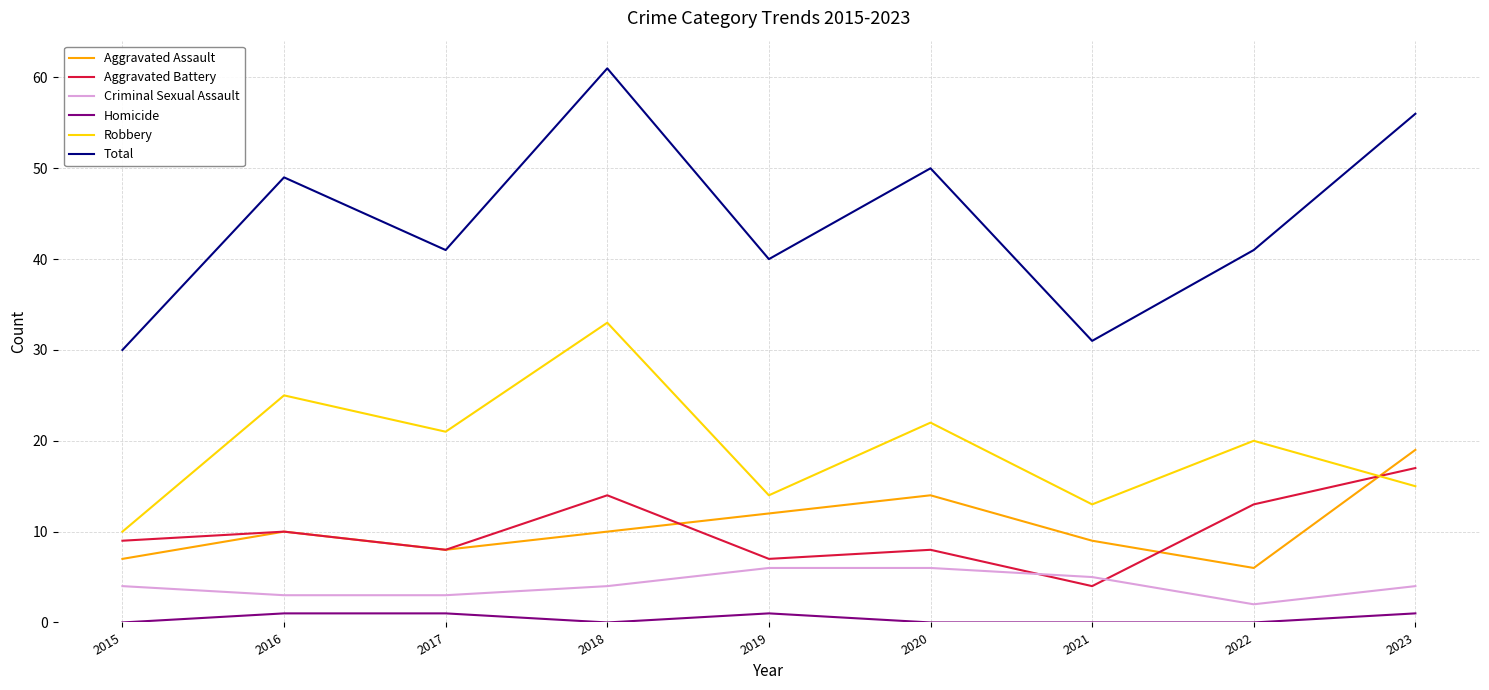

Rank the categories by Robbery value from lowest to highest.

2015, 2021, 2019, 2023, 2022, 2017, 2020, 2016, 2018